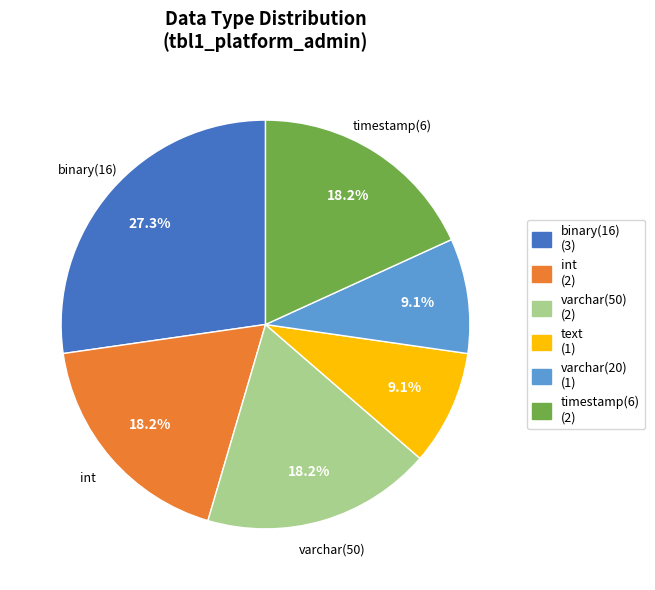

Does text represent more than half of the total?

No